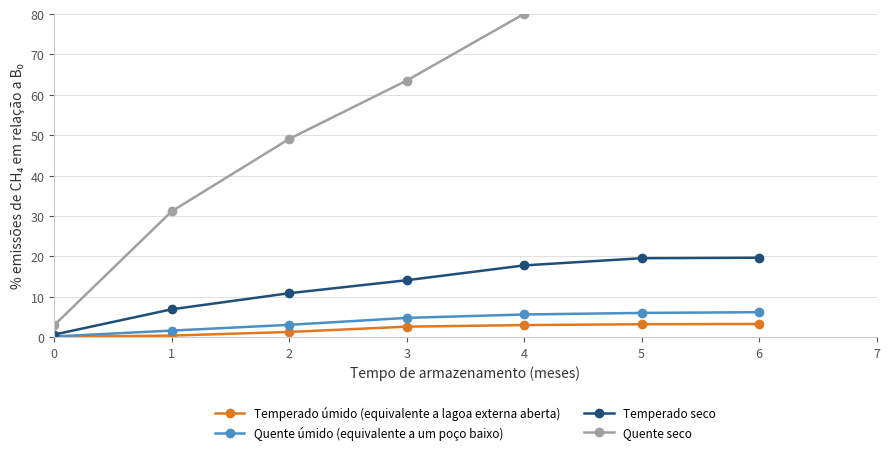

Which series has the largest range (max minus min)?

Quente seco